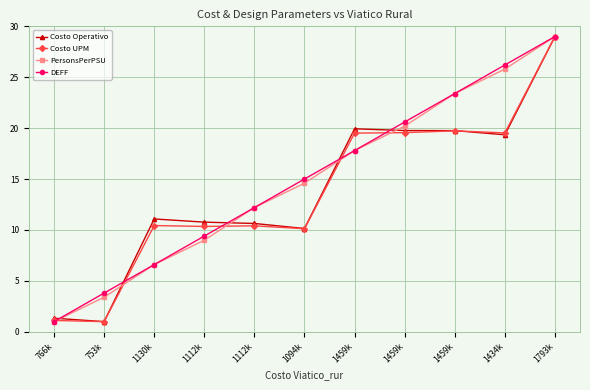

True or false: Costo Operativo has a value of 1.3 at 766k.

True